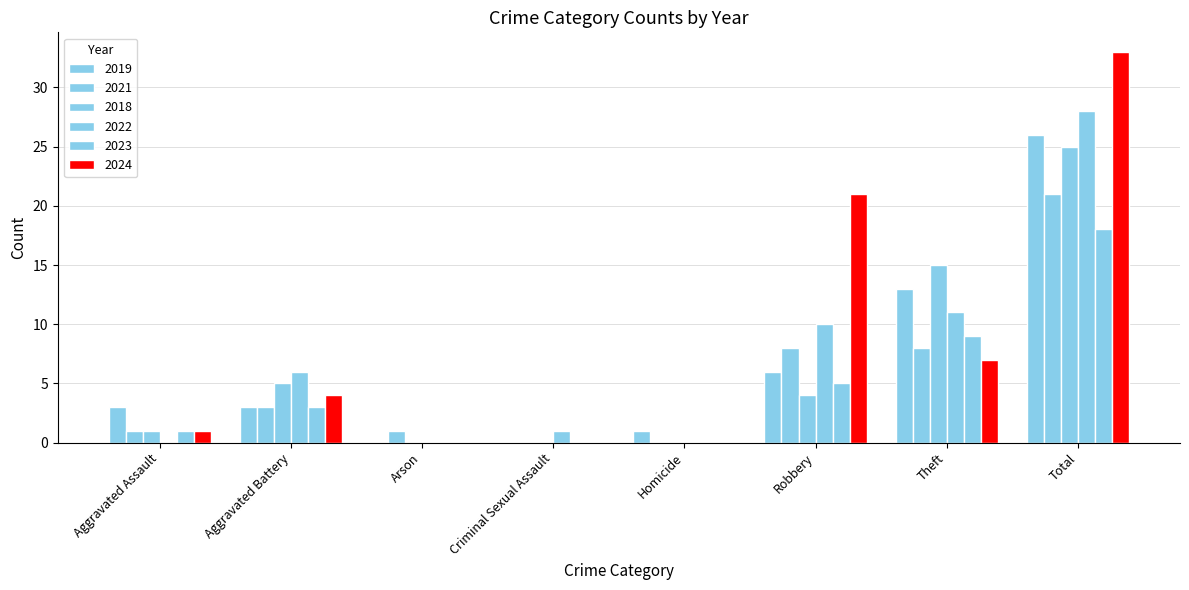

What is the total value across all series at Total?

151